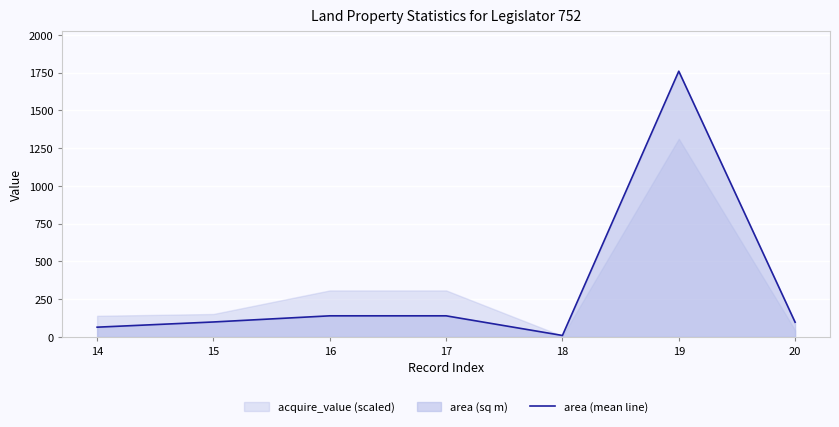

The chart shows a value of 64.8 at 14. True or false?

True